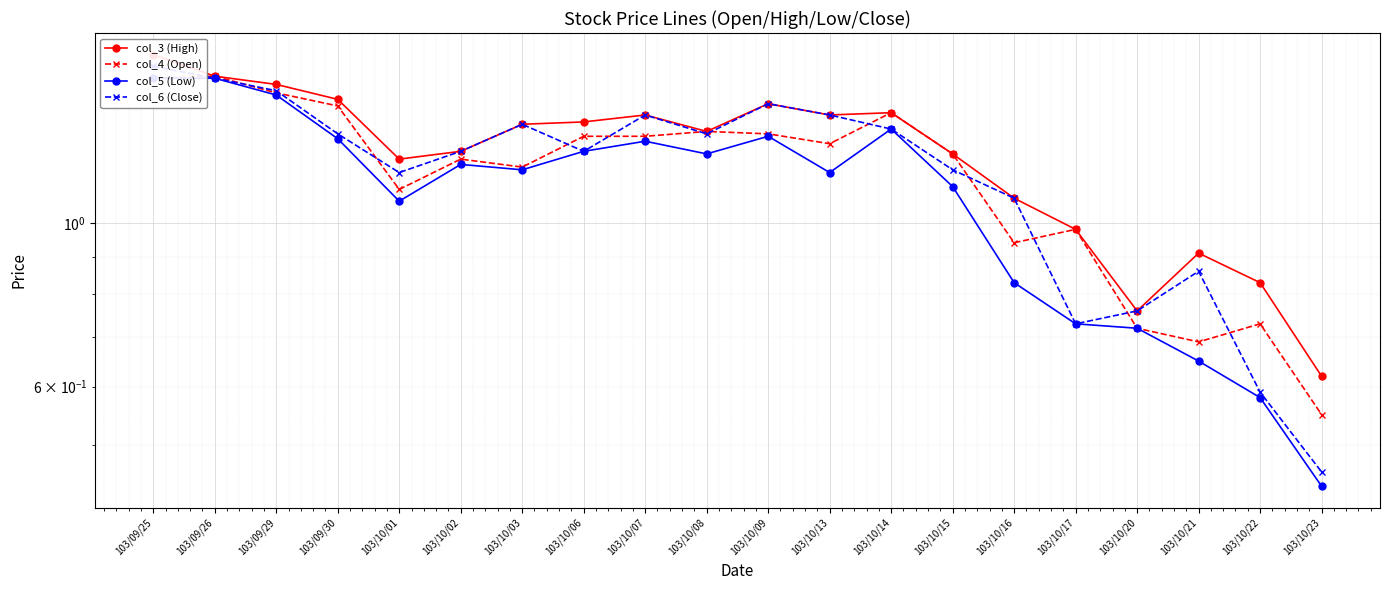

What is the sum of the col_6 (Close) values at 103/10/15 and 103/09/29?

2.7